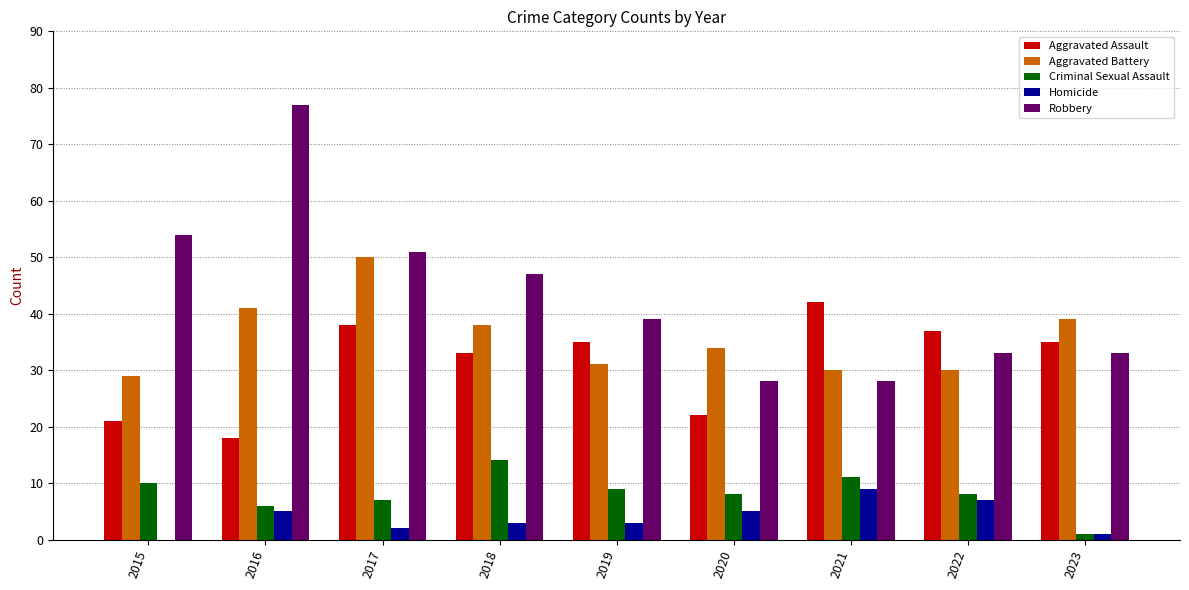

Read the Criminal Sexual Assault value at 2016, to the nearest 10.

10